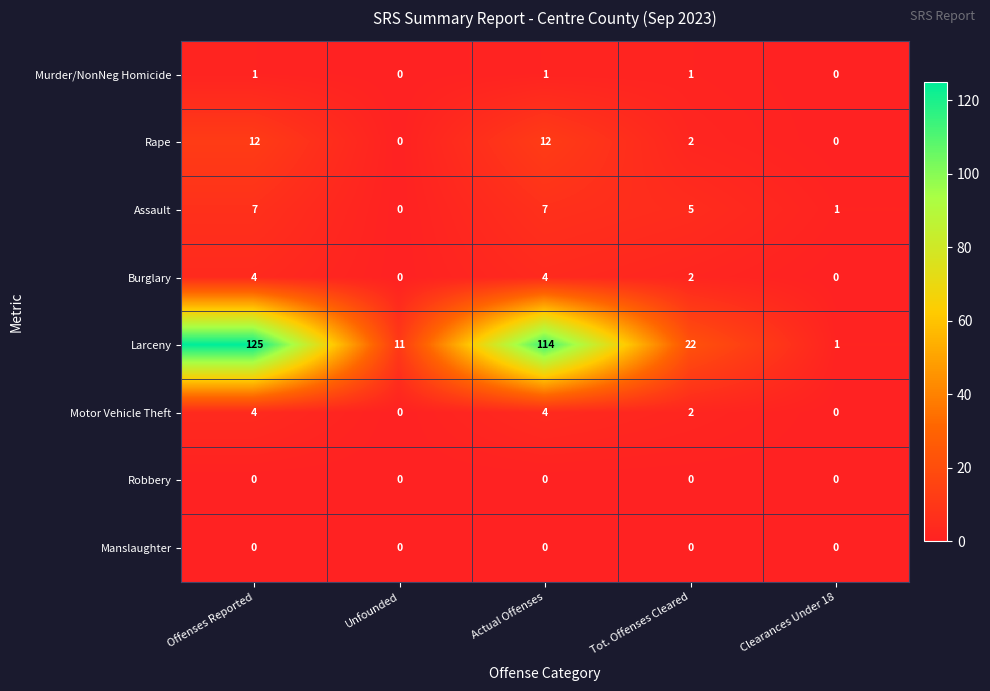

What is the sum of the Larceny values at Clearances Under 18 and Actual Offenses?

115